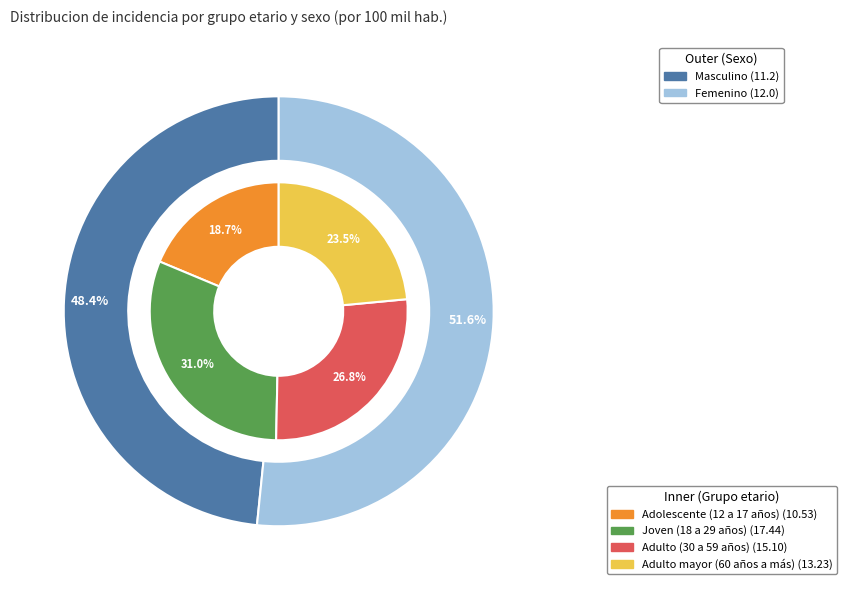

Which category has the biggest portion of the pie?

Joven (18 a 29 años)